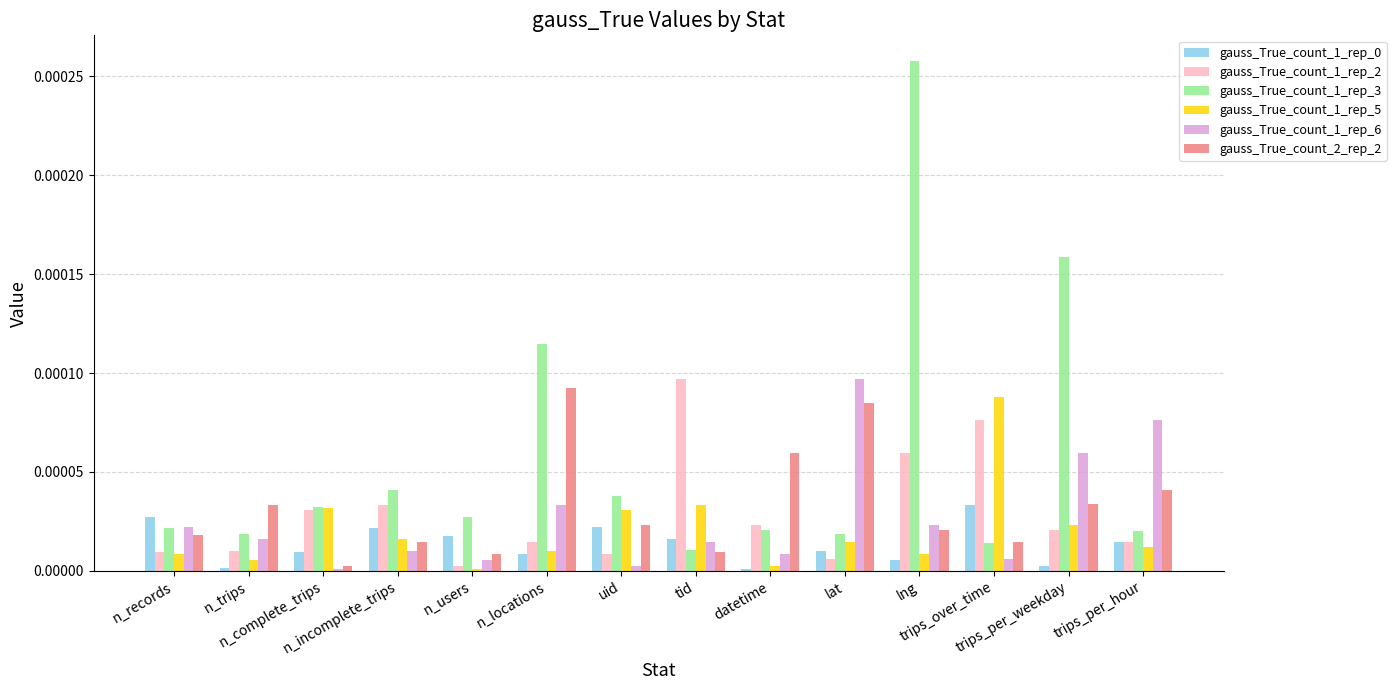

Which series has the largest total across all categories?

gauss_True_count_1_rep_3